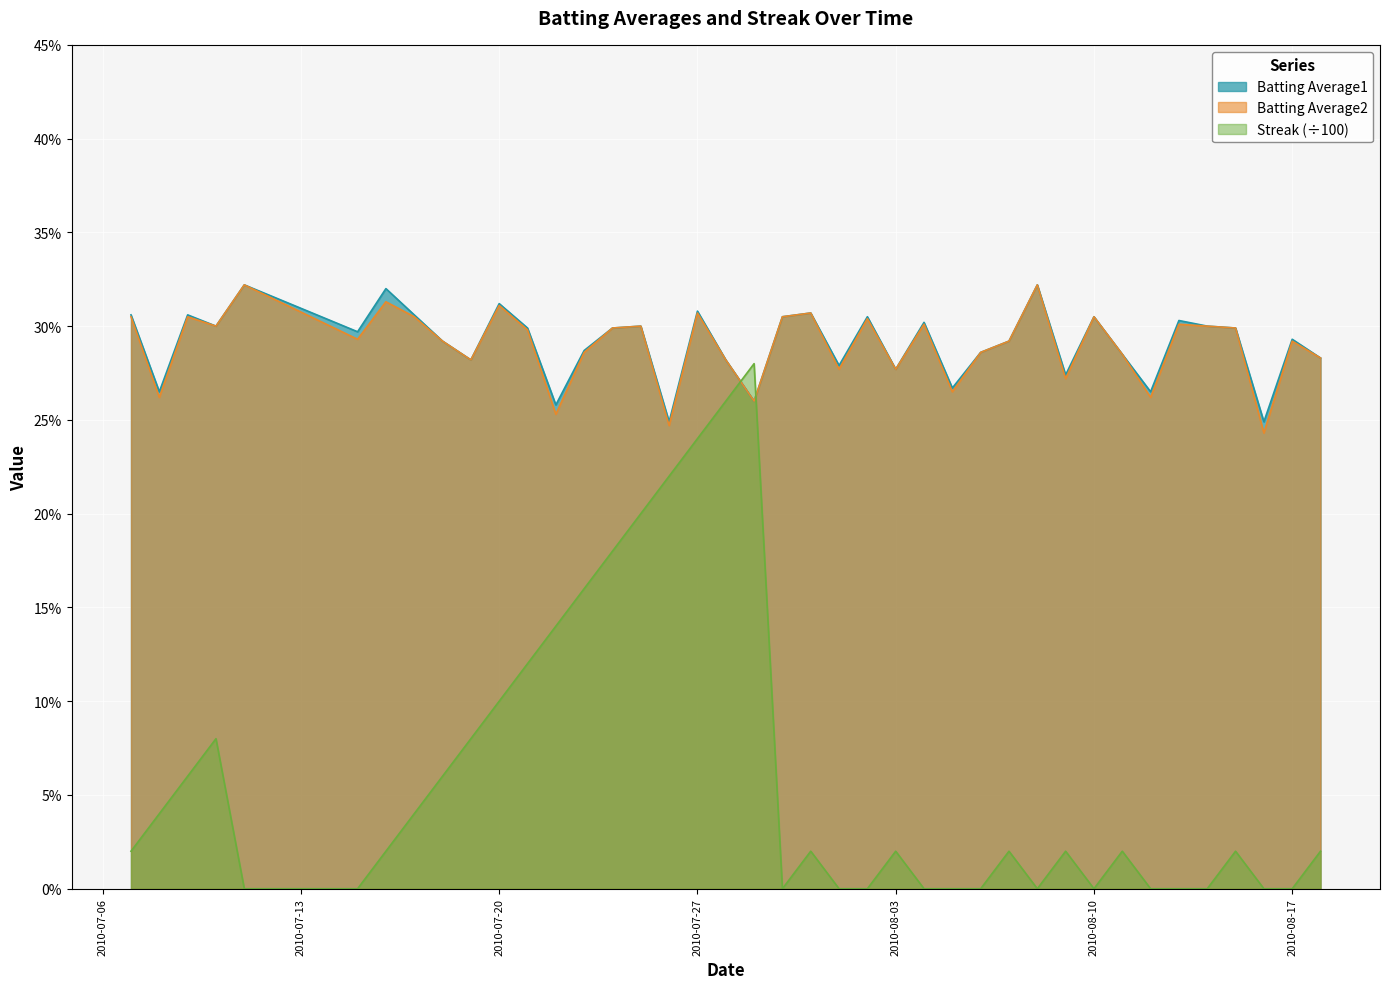

Rank the series at 2010-08-02 from lowest to highest value.

Streak, Batting Average2, Batting Average1